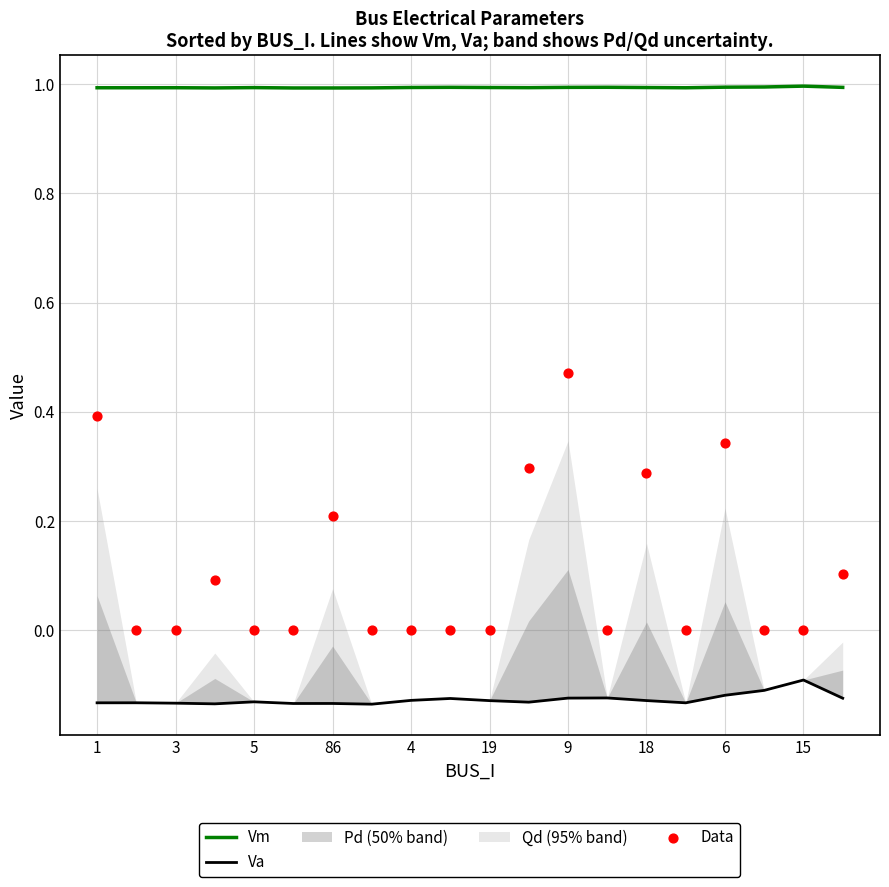

True or false: Vm has a value of 1.0 at 3.

True